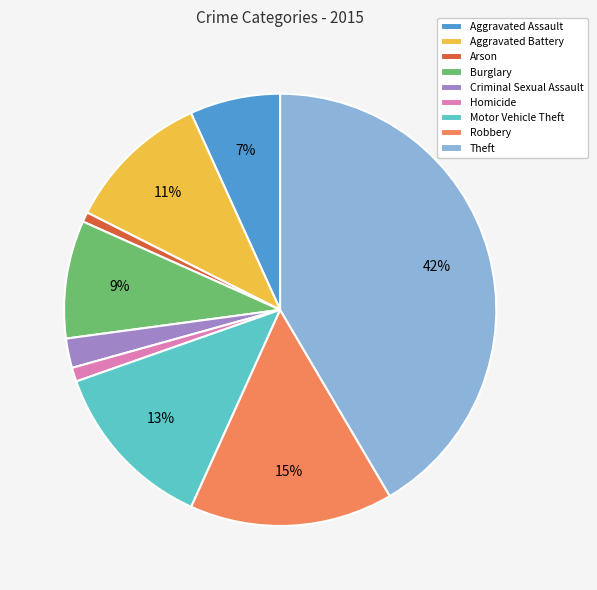

Which slice is the largest?

Theft